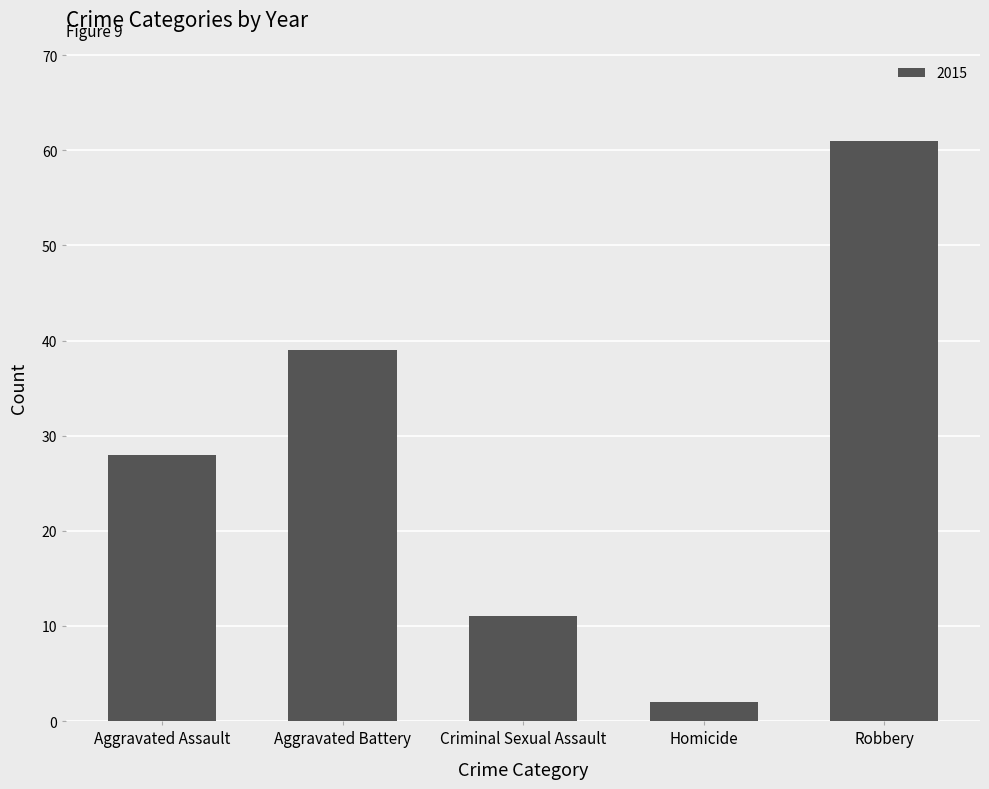

What value does the data have at Criminal Sexual Assault?

11